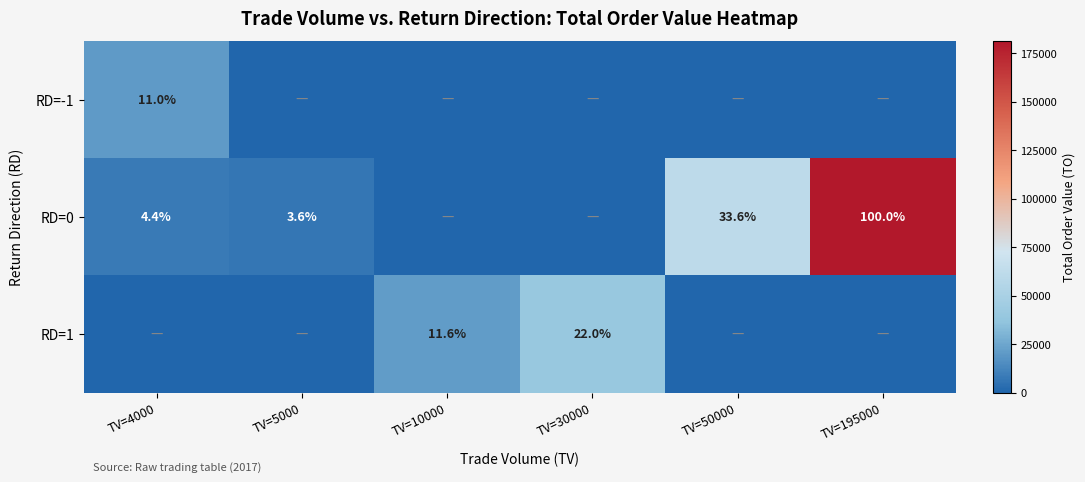

How many categories are shown in the chart?

6